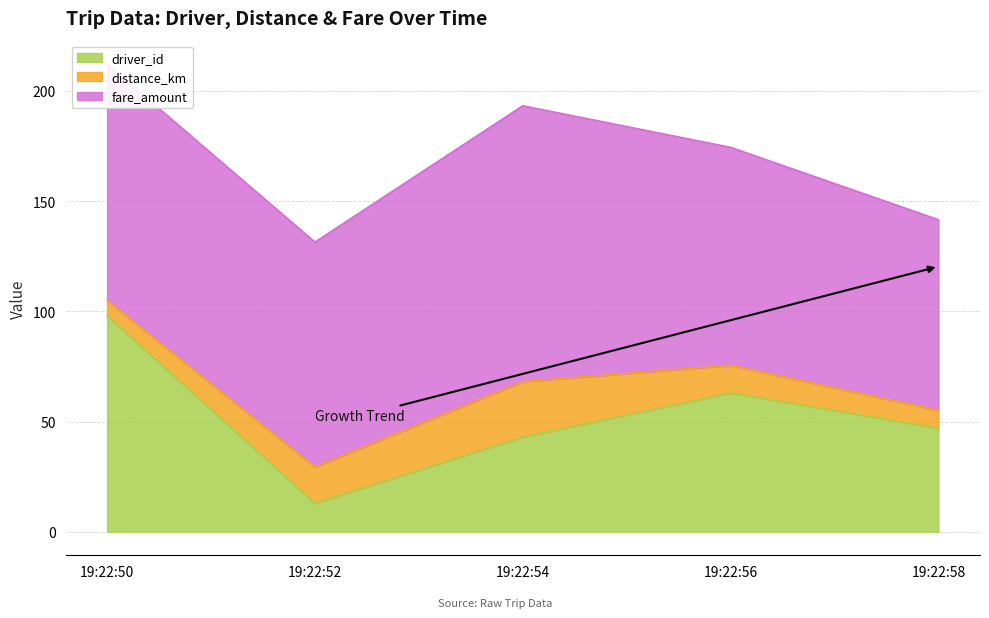

True or false: distance_km has more than 2 points higher than both neighbors.

False